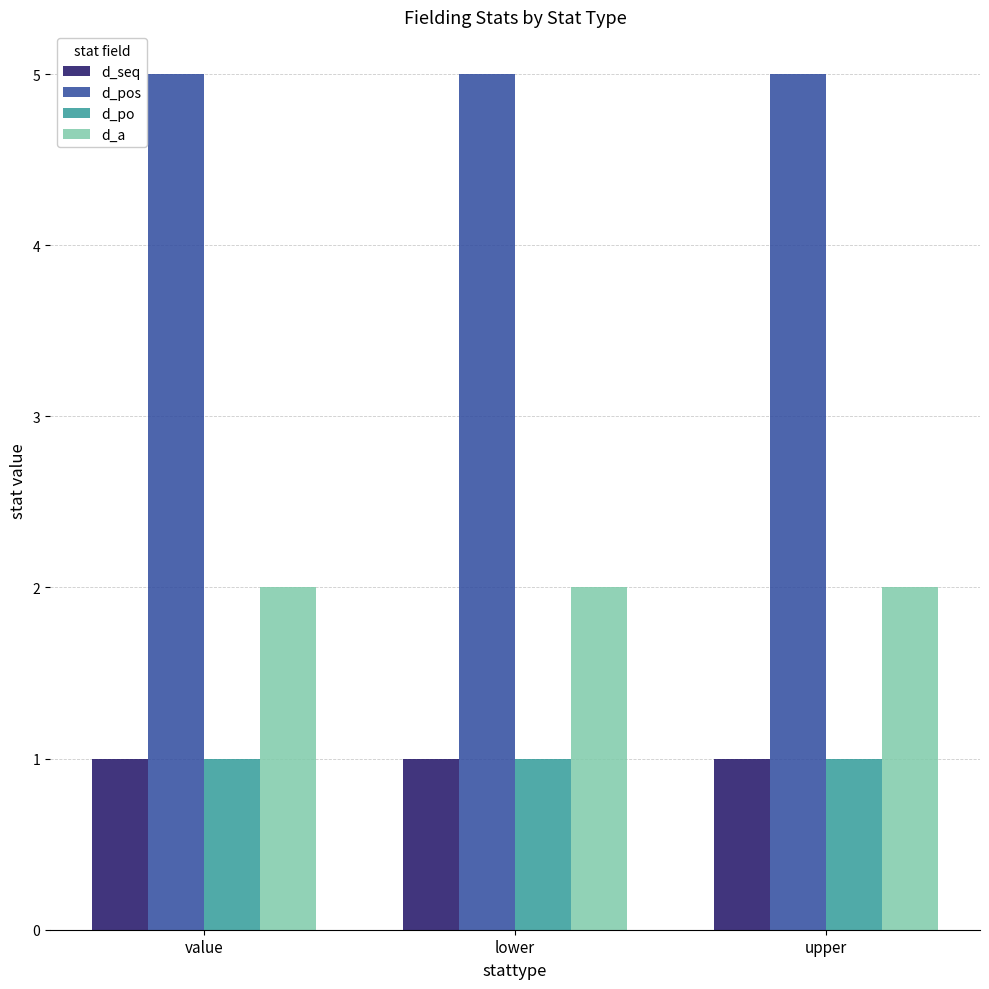

Reading left to right, transcribe all the data shown in this chart.

d_seq: value=1	lower=1	upper=1
d_pos: value=5	lower=5	upper=5
d_po: value=1	lower=1	upper=1
d_a: value=2	lower=2	upper=2